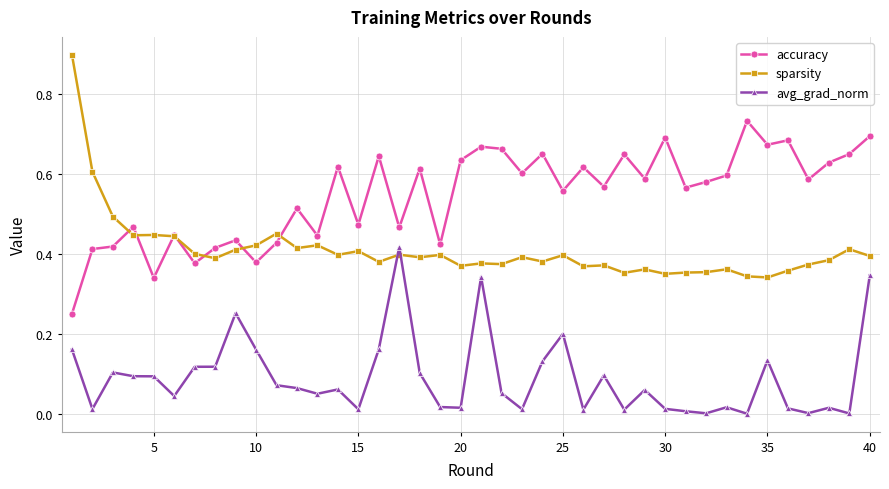

How many intersections are there between avg_grad_norm and sparsity?

2